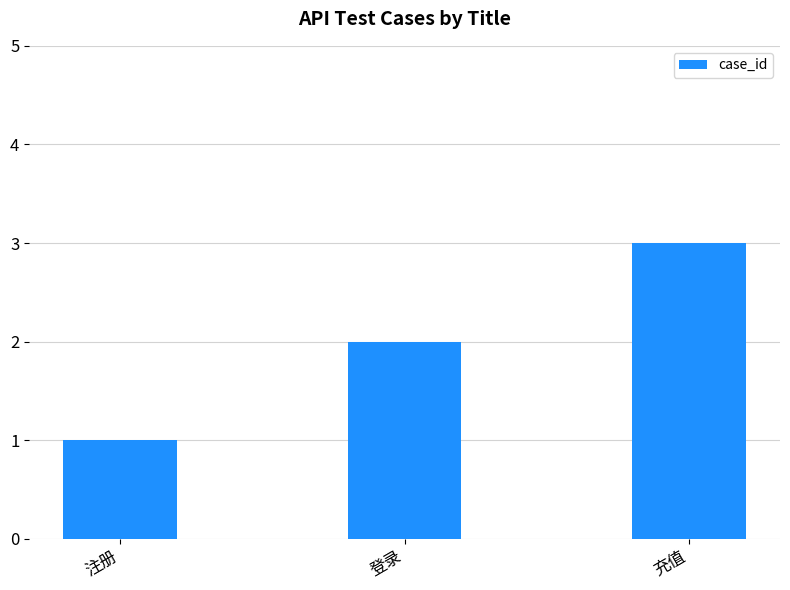

Reading right to left, list all the values displayed in this chart.

充值=3	登录=2	注册=1